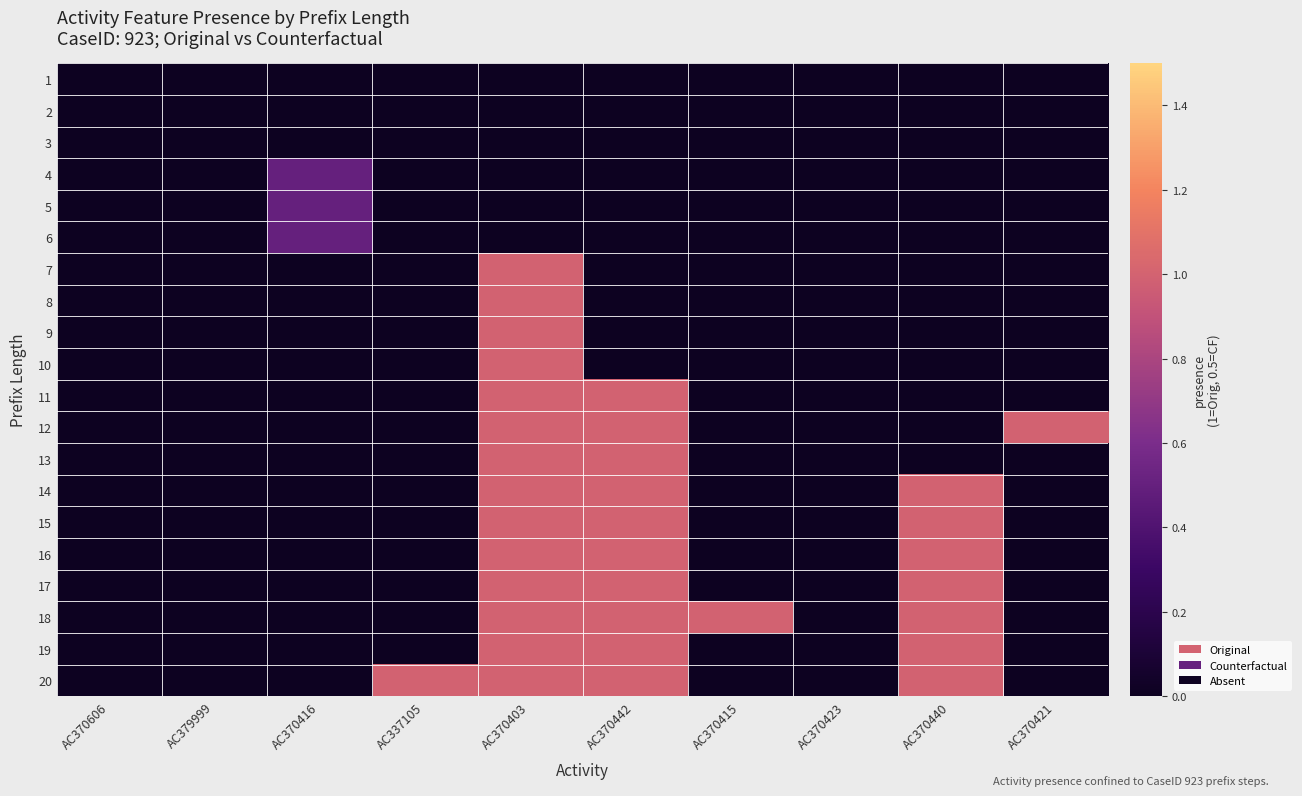

At how many categories does at least one series exceed 0?

7